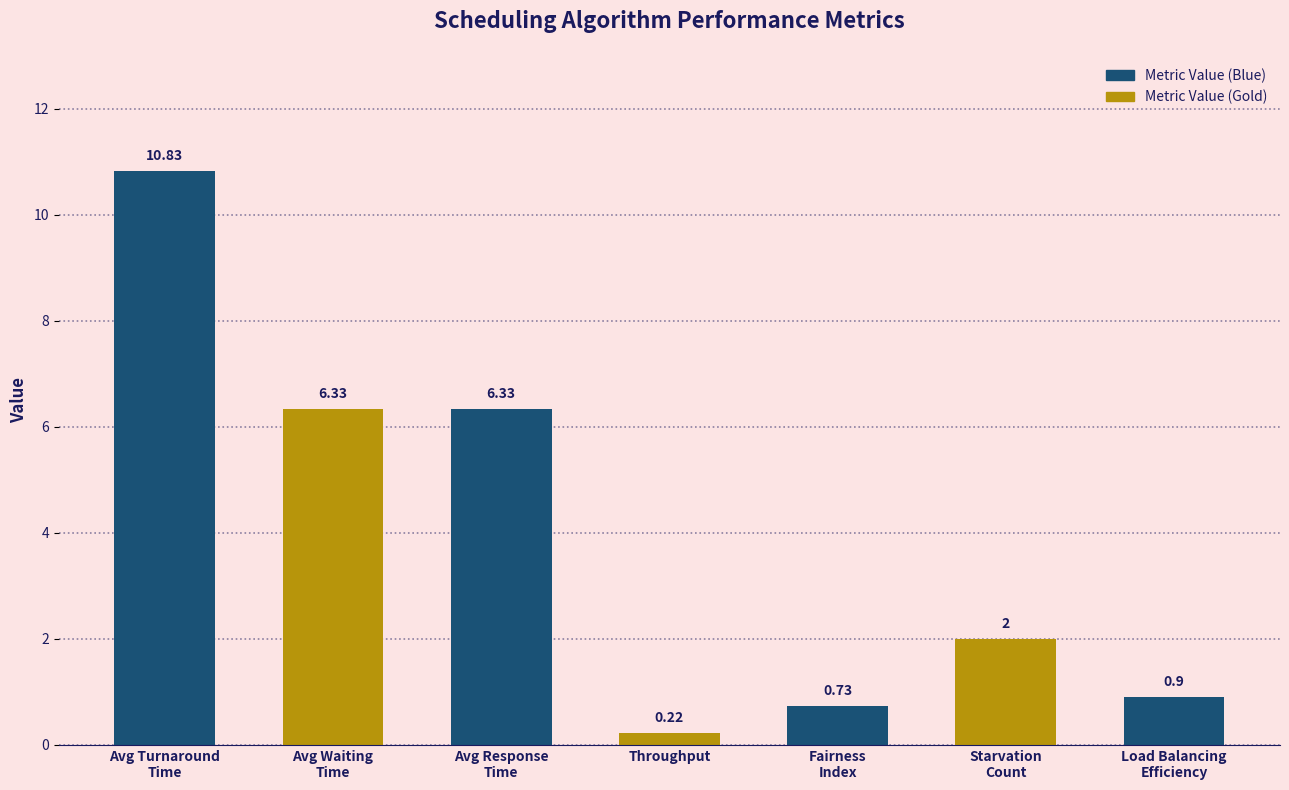

Approximately how many times larger is the value at Fairness
Index compared to Starvation
Count?

0.4